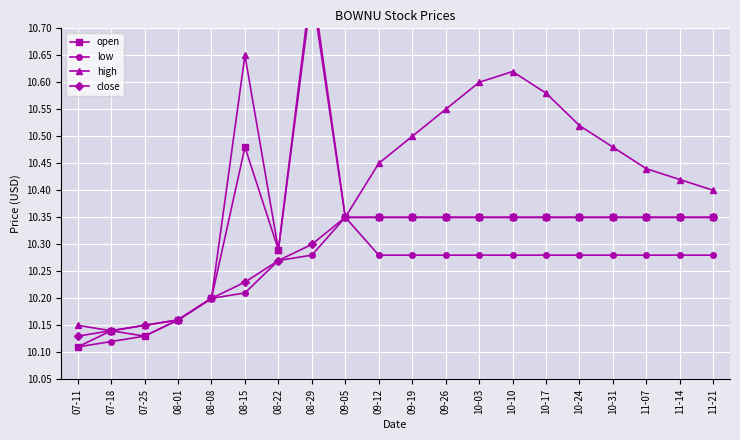

Count the number of categories in the chart.

20